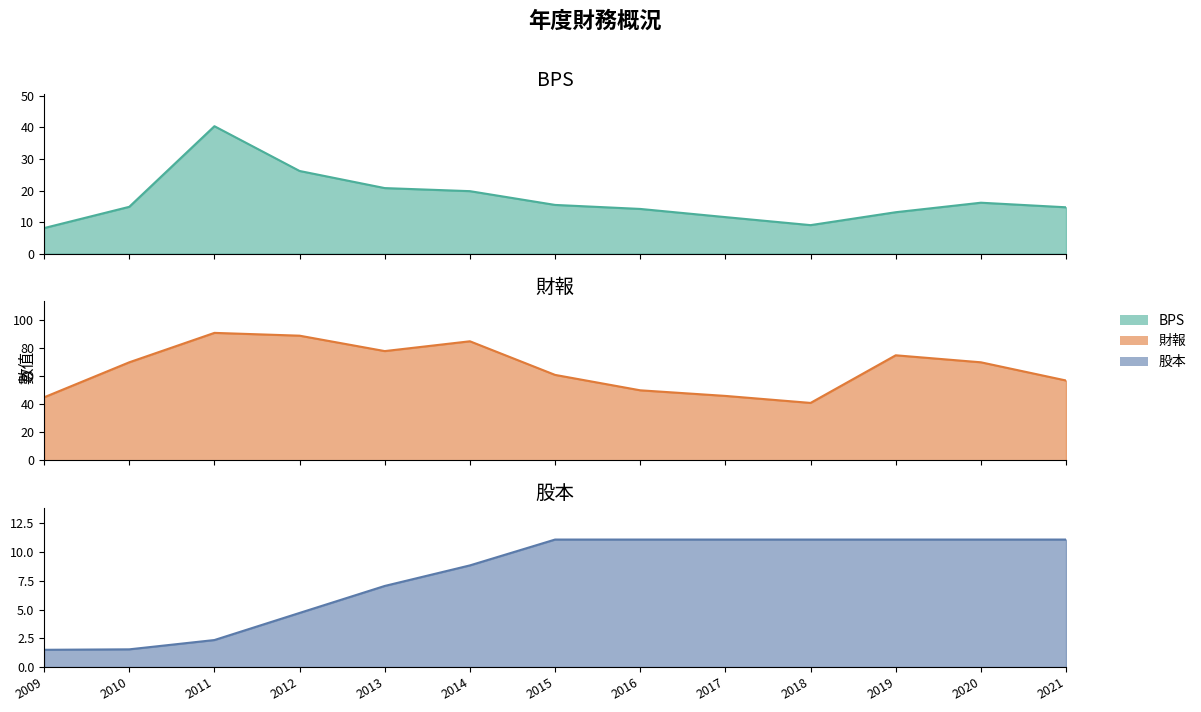

At which category is the sum across all series the highest?

2011